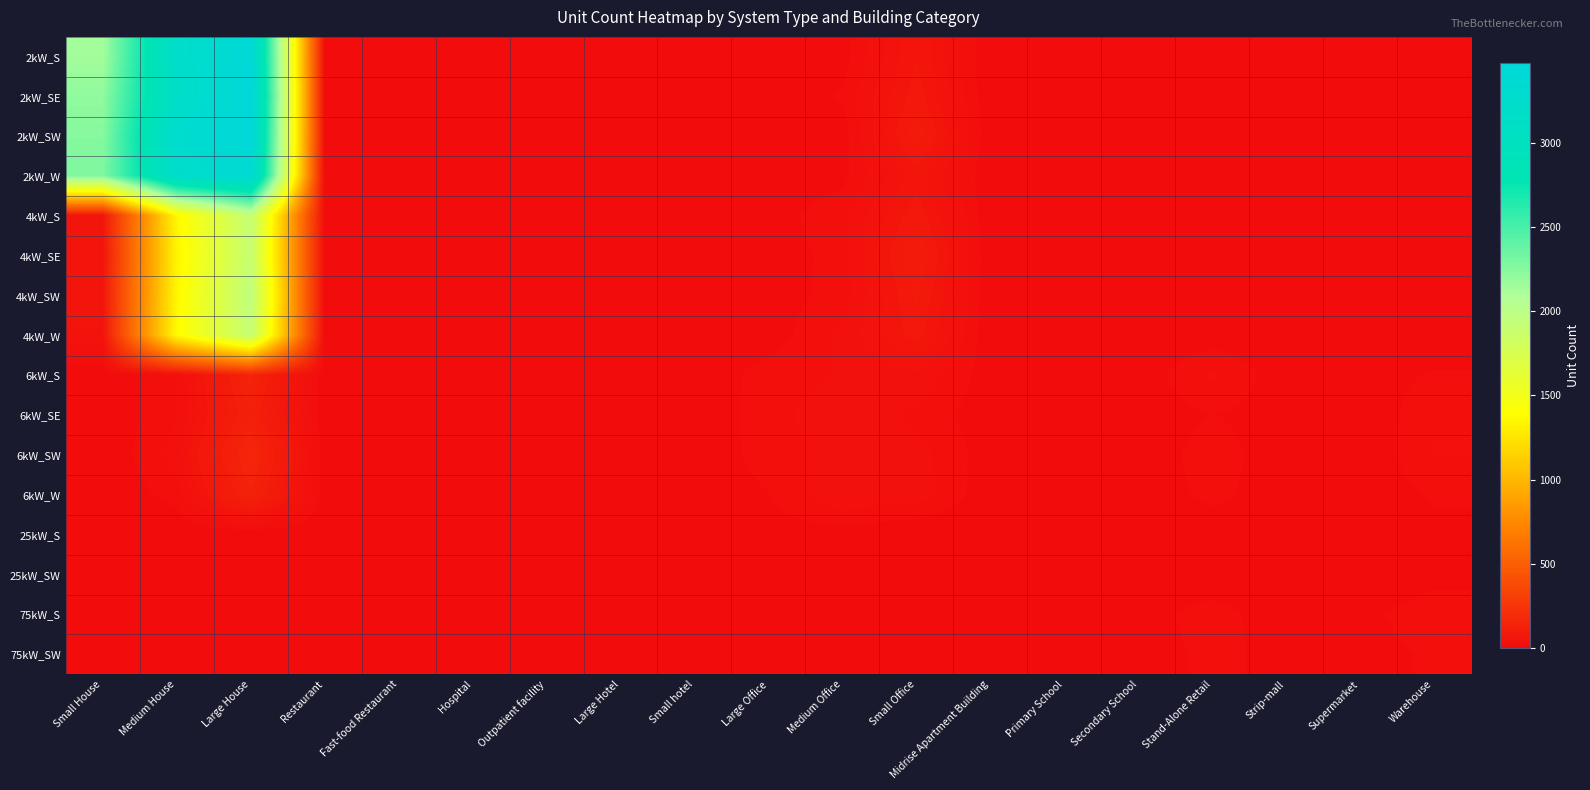

What is the total value across all series at Hospital?

7